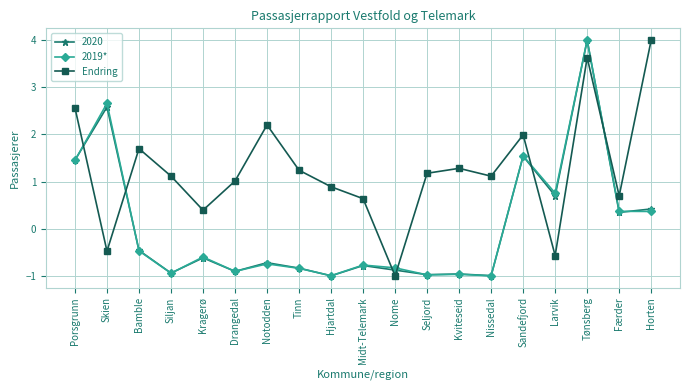

How many series are shown in this chart?

3